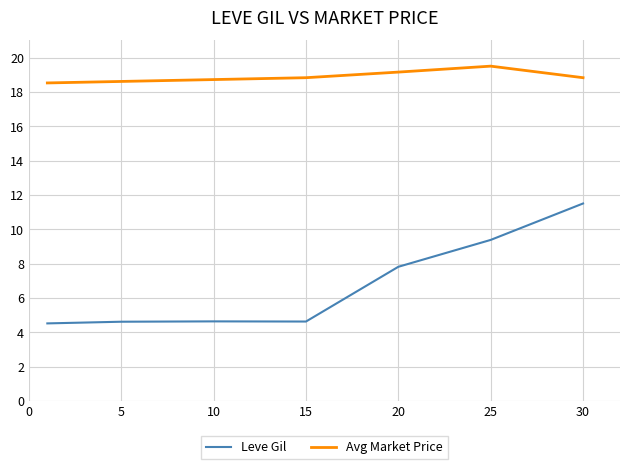

In Leve Gil, how many points are higher than both neighbors (excluding endpoints)?

1